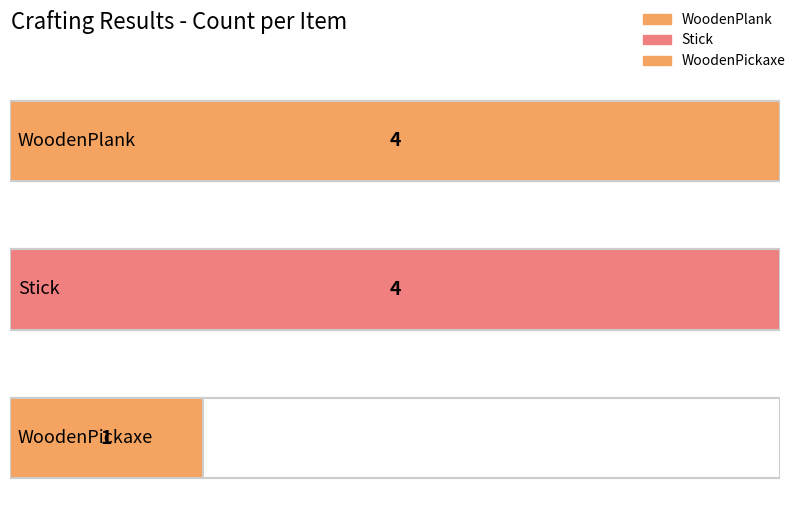

The value at WoodenPickaxe is 2. True or false?

False